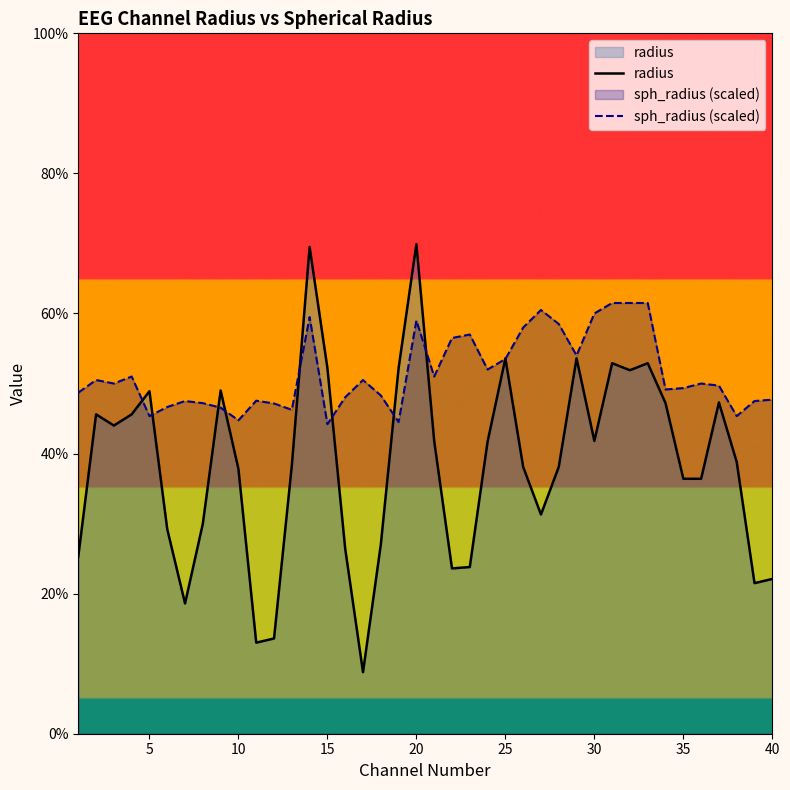

How many interior local peaks does the sph_radius (scaled) series have?

10